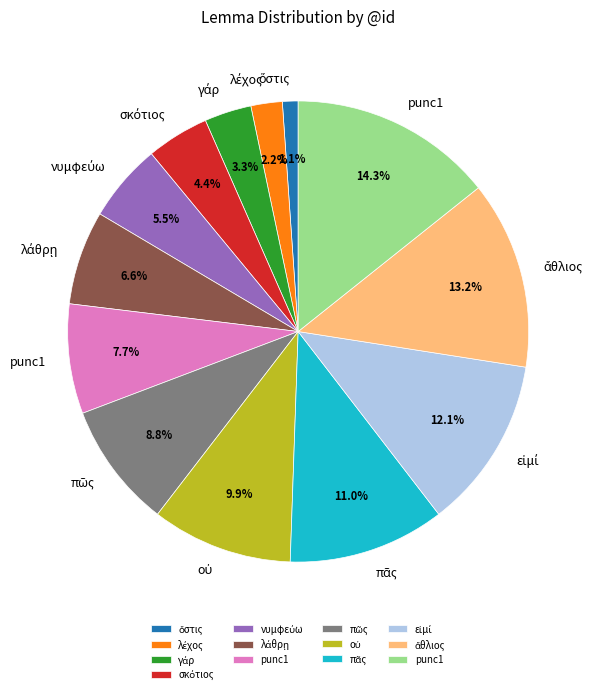

Is there a majority slice in this chart?

No